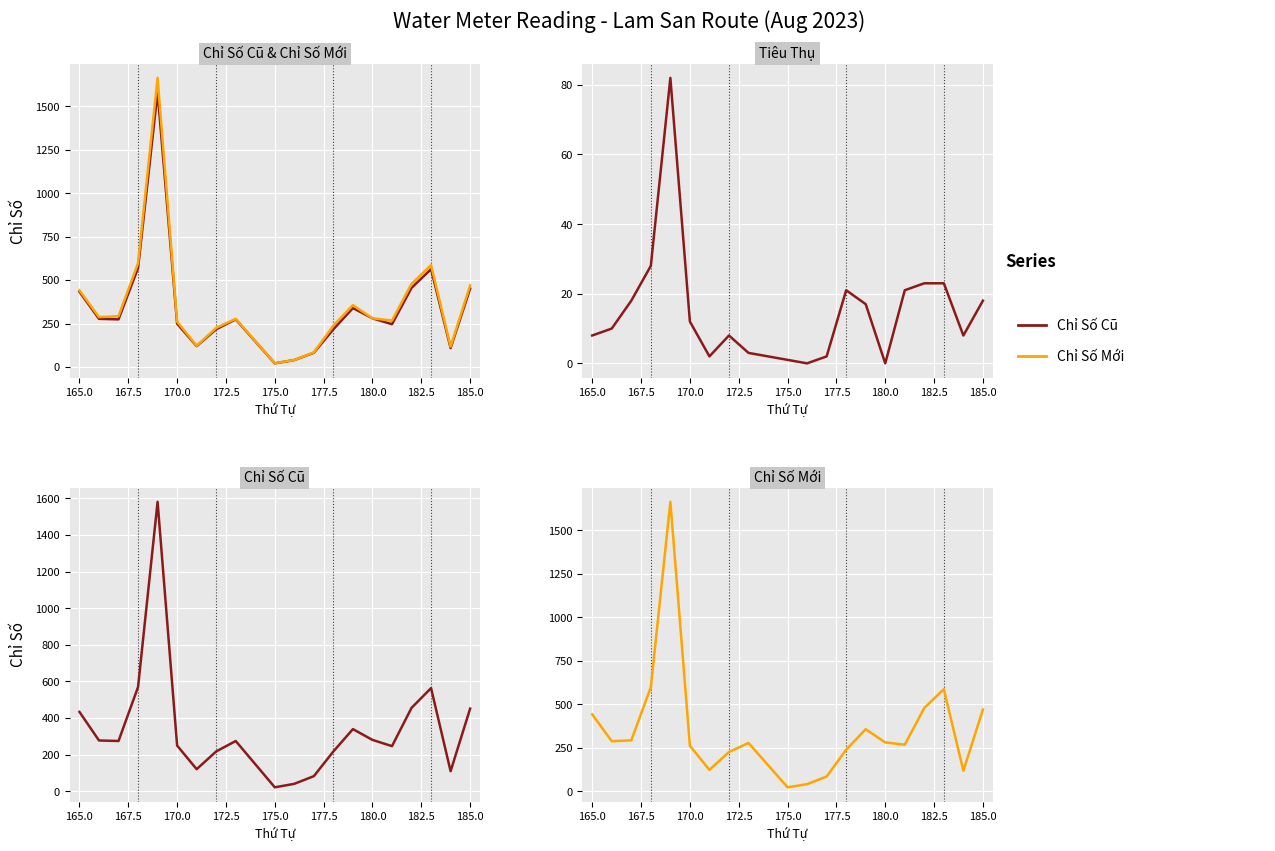

Is the value of Tiêu Thụ at 12 greater than the value of Chỉ Số Cũ at 175.0?

No